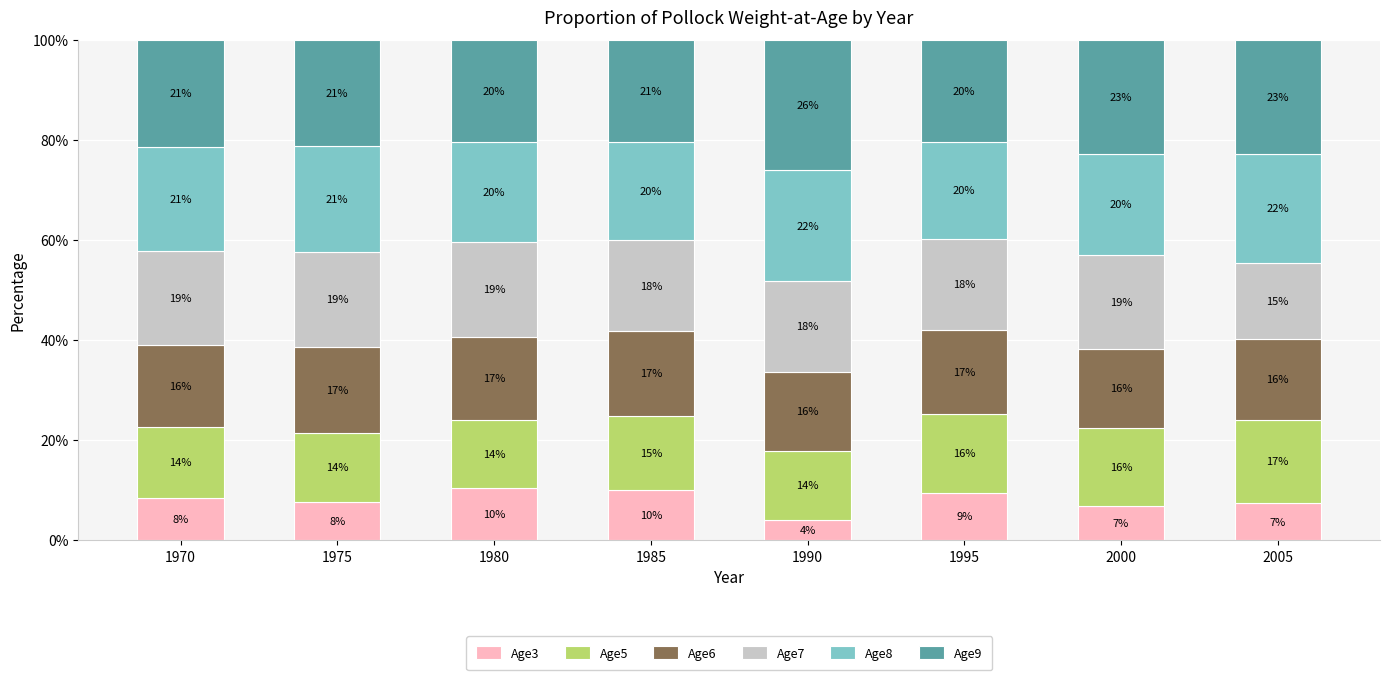

What is the total value across all series at 1995?

100.0